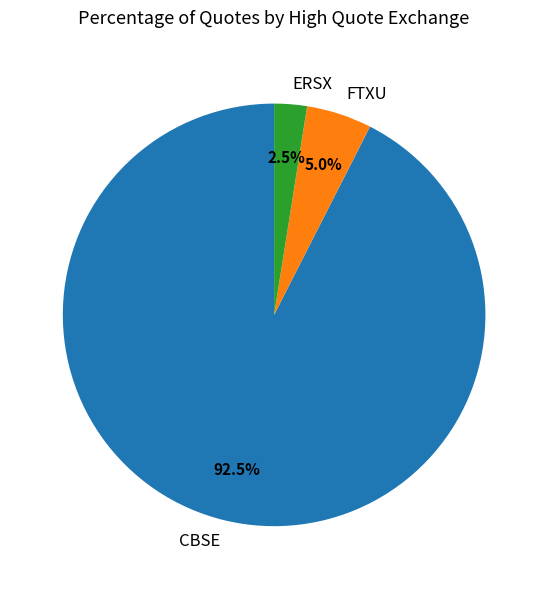

Is FTXU the majority of the pie?

No